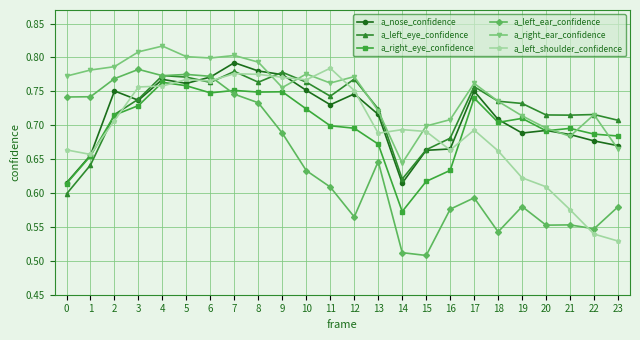

How many times do a_right_ear_confidence and a_left_shoulder_confidence cross each other?

6